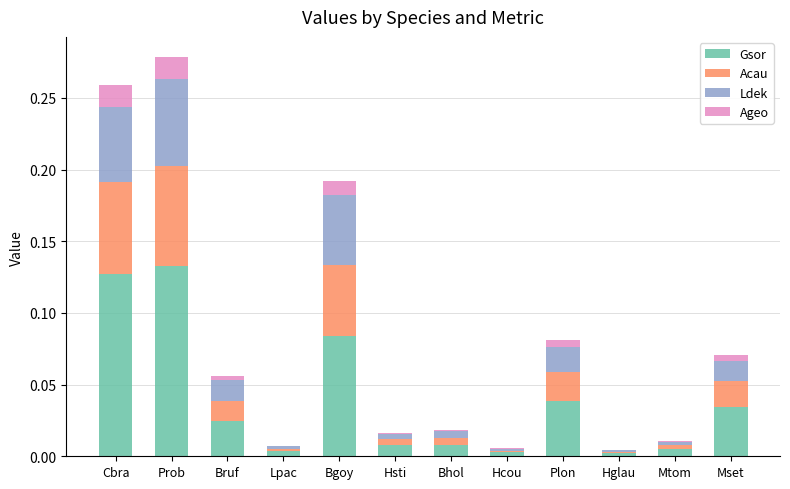

The value of Gsor at Lpac is 0.0. True or false?

True